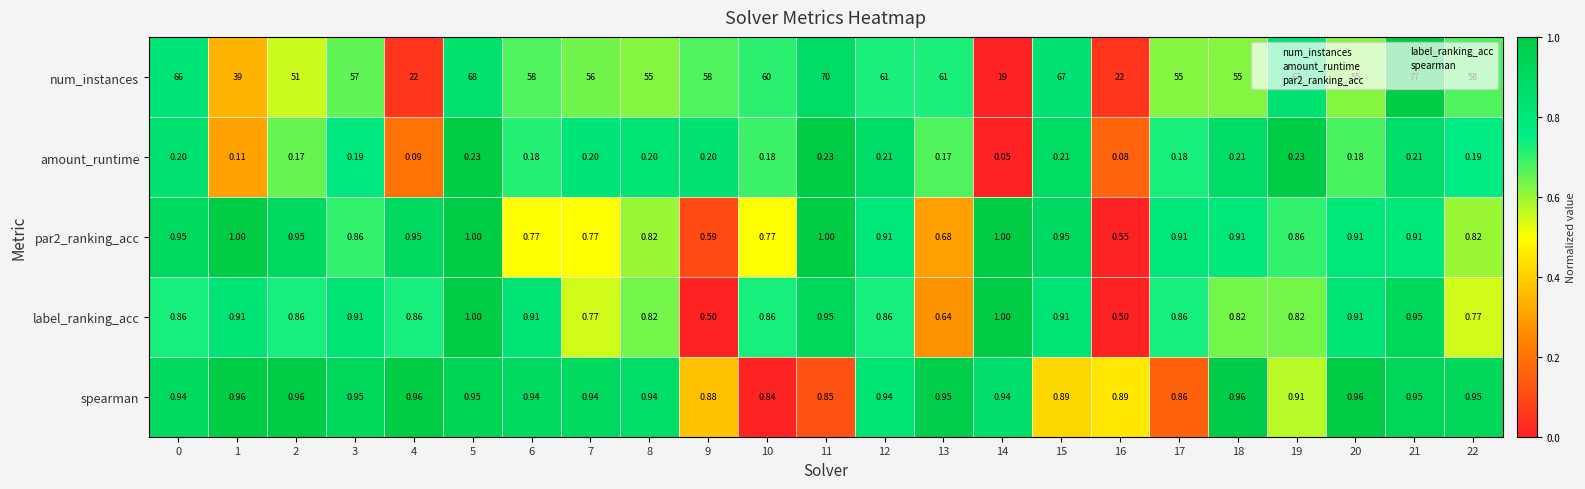

Is the value of spearman at 12 greater than the value of amount_runtime at 19?

Yes